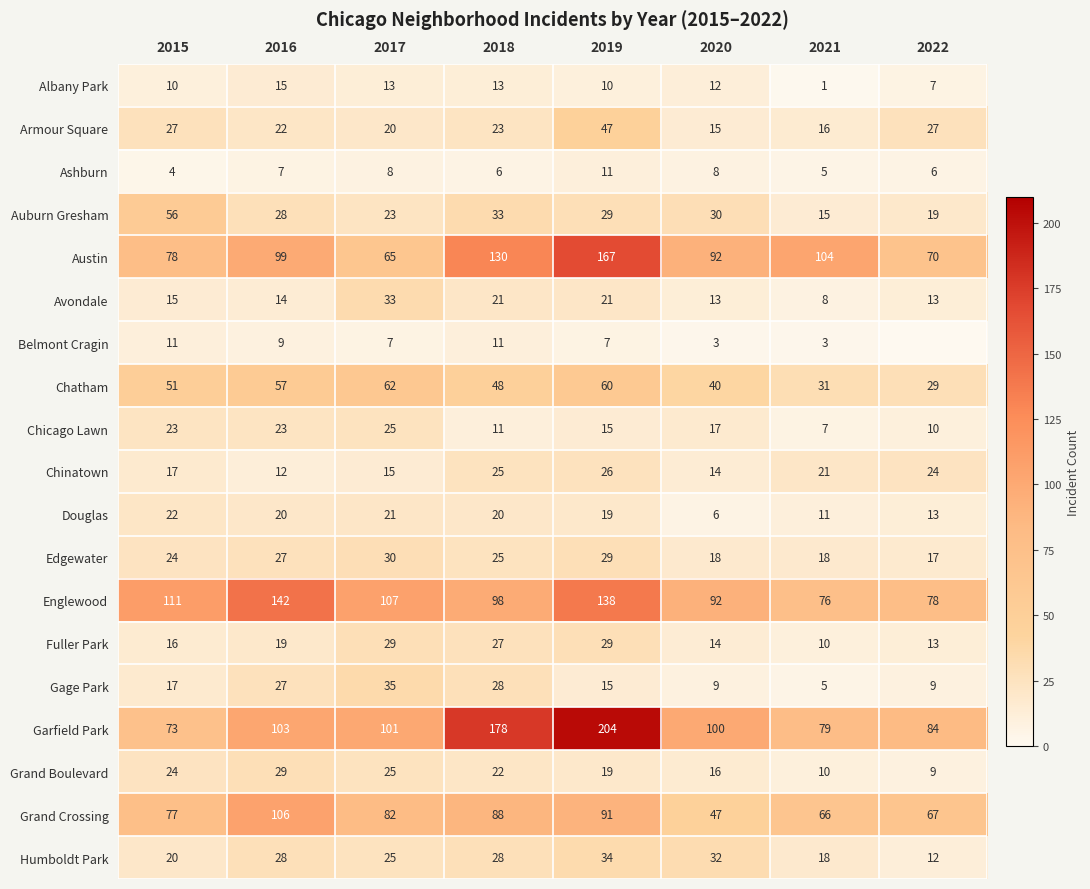

True or false: Chatham has a value of 13 at 2016.

False